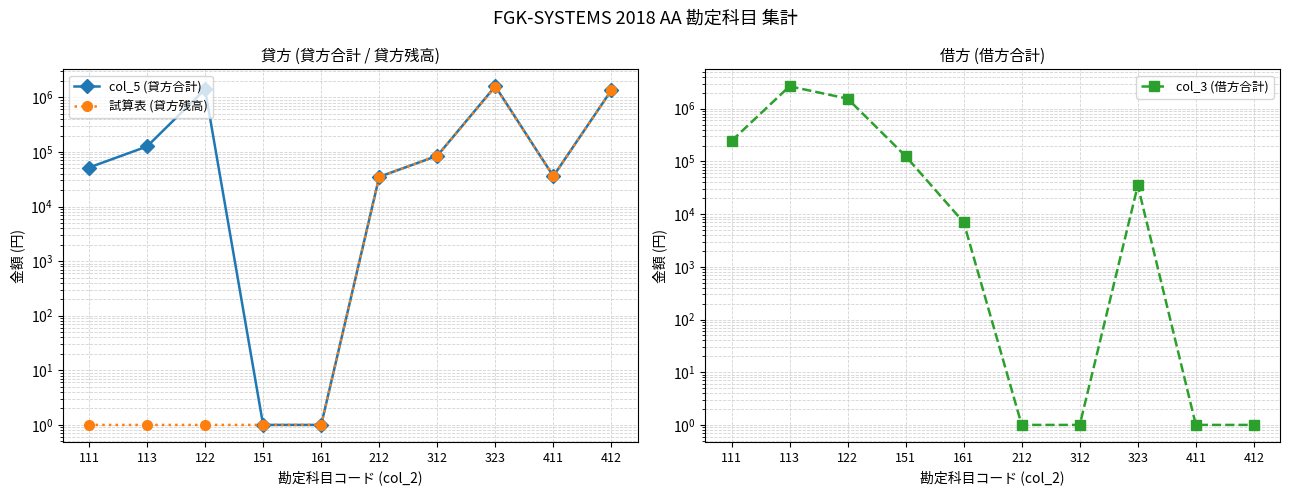

What is the difference between the col_3 (借方合計) values at 212 and 111?

244701